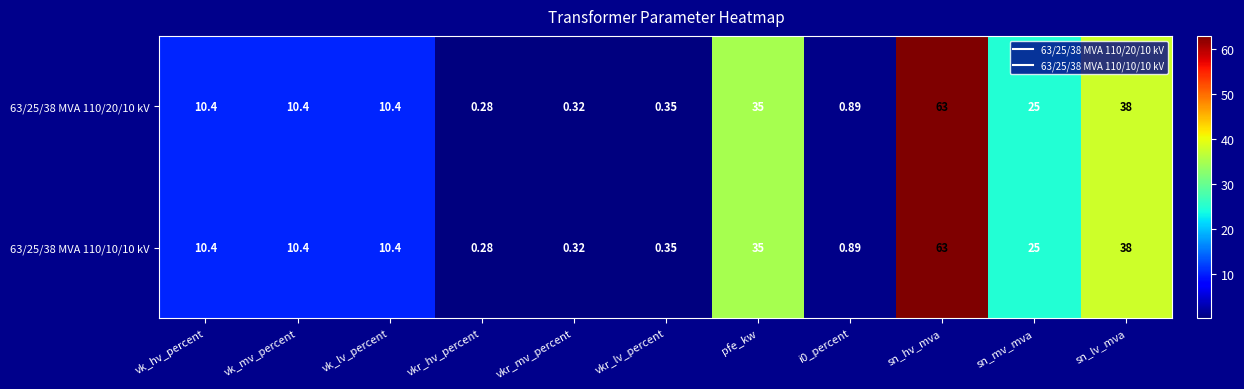

Which category has the highest value in the 63/25/38 MVA 110/10/10 kV series?

sn_hv_mva